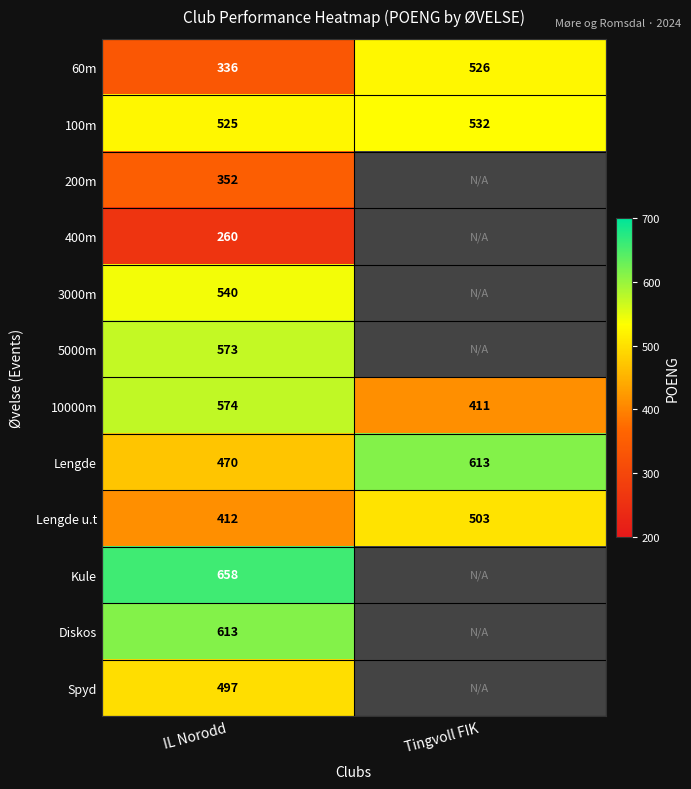

List the labels in order of Lengde u.t value, smallest first.

IL Norodd, Tingvoll FIK